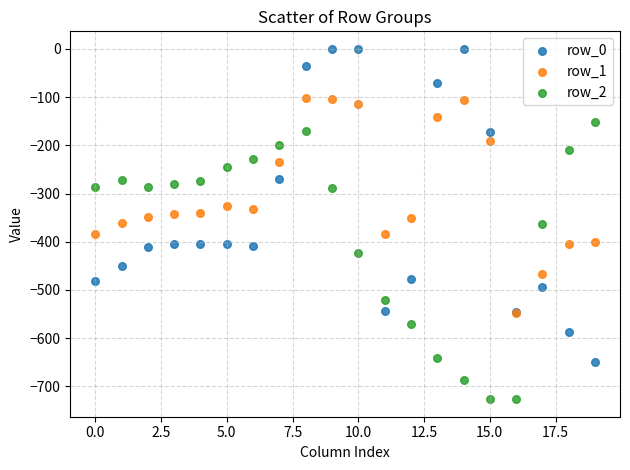

What are all the series names shown in the legend?

row_0, row_1, row_2